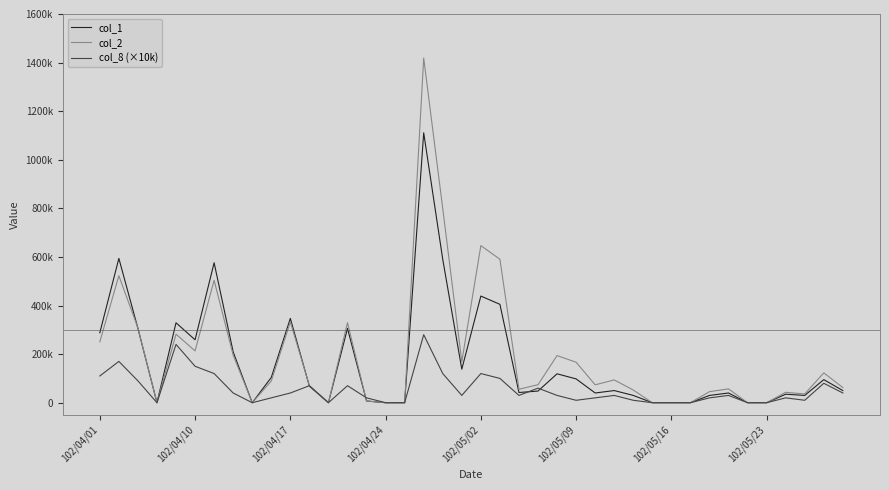

How many intersections are there between col_8 (×10k) and col_1?

4